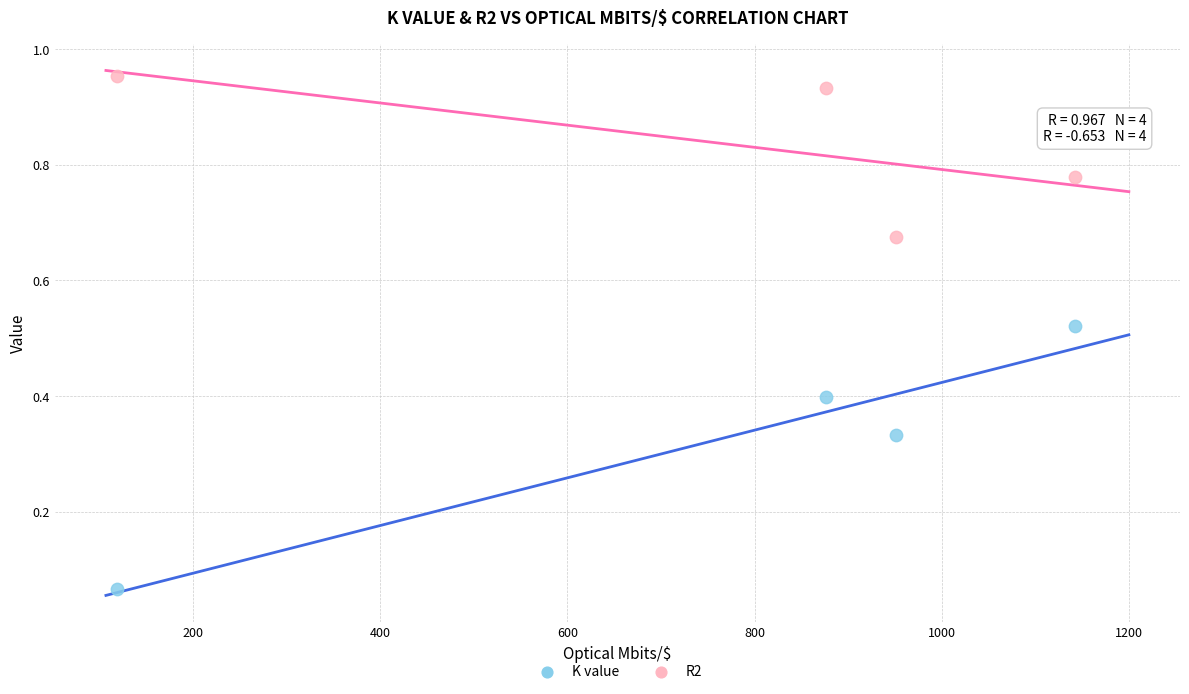

Which series contains the highest Y value?

R2